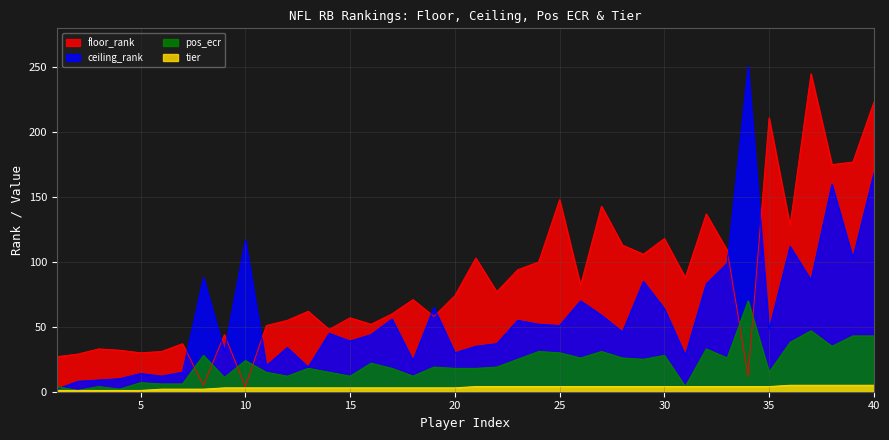

True or false: pos_ecr has a value of 22 at 16.

True